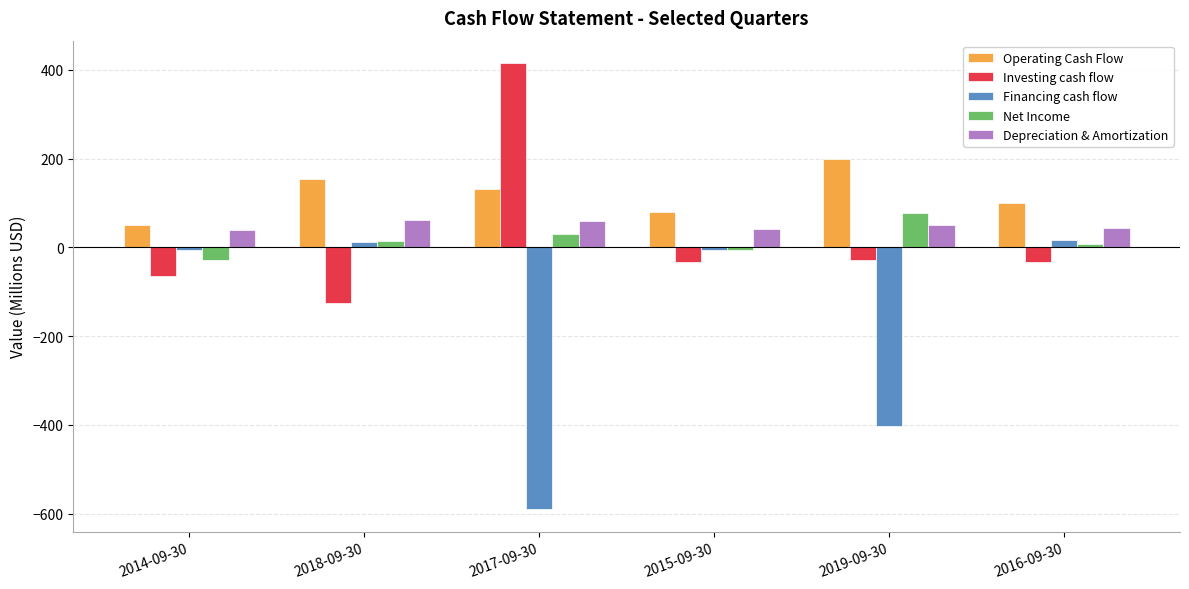

How many bars are there in total?

30